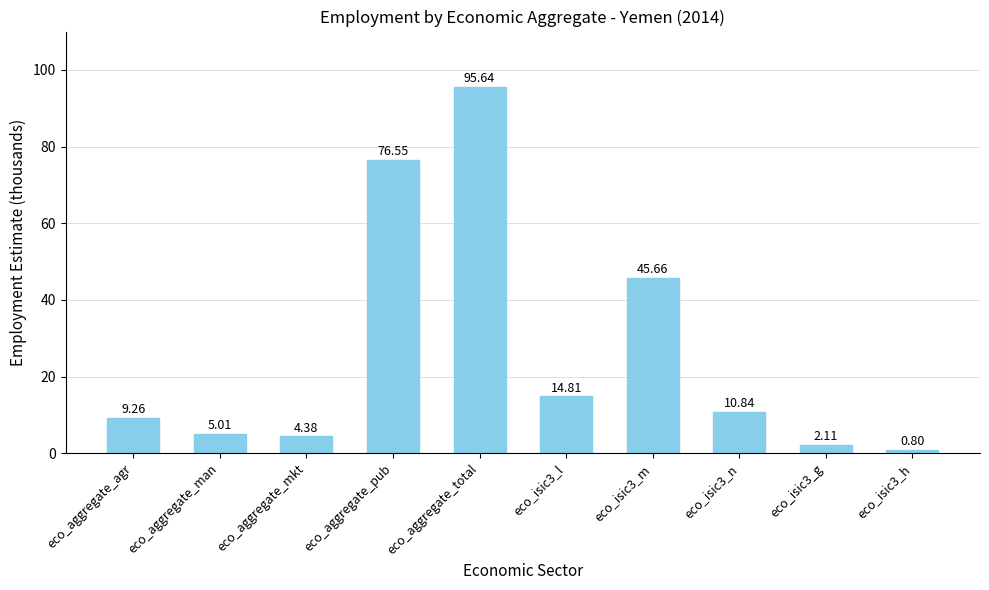

What is the minimum value shown in the chart?

0.8